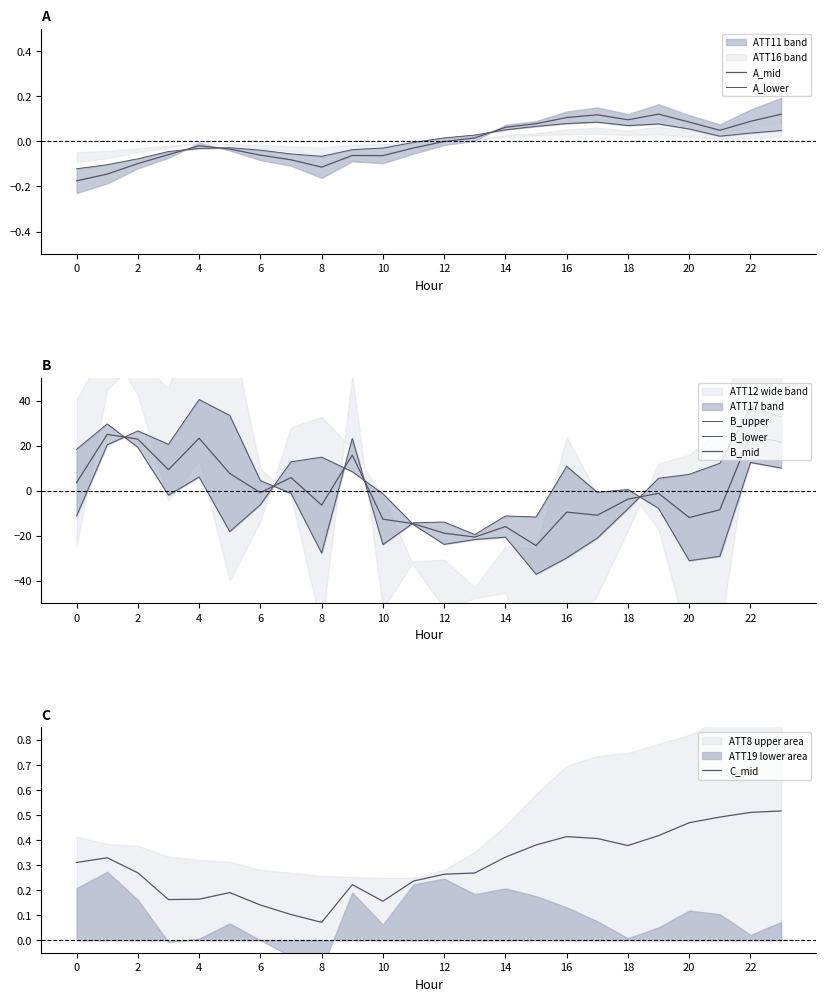

Which series has the widest spread of values?

B_upper